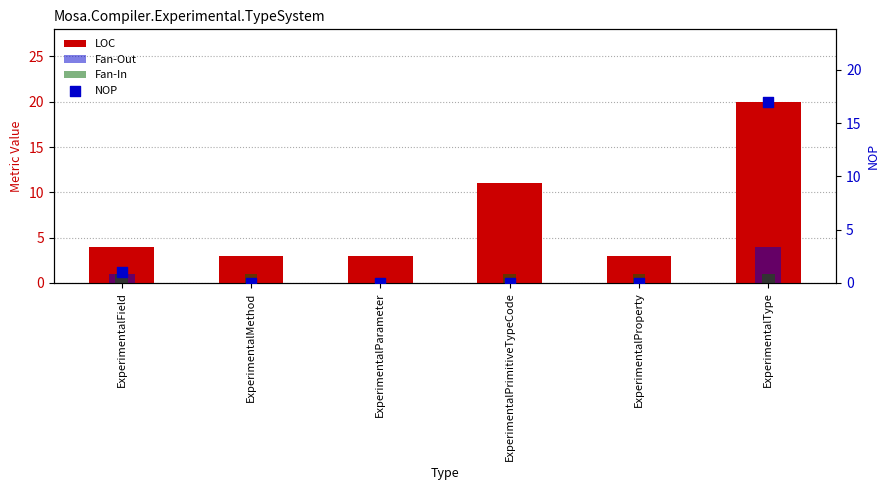

Which series reaches the minimum Y coordinate?

Fan-Out